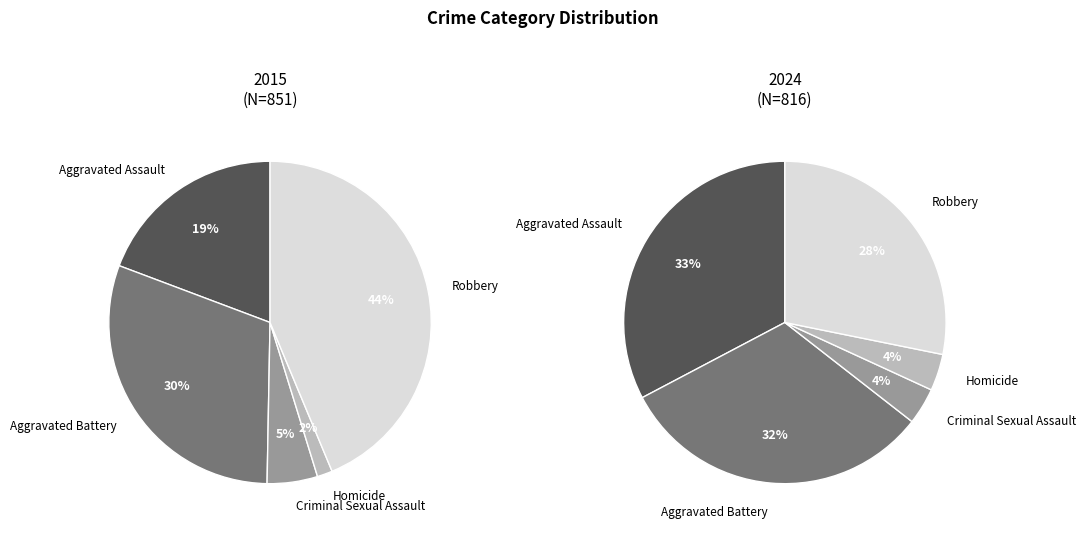

To the nearest percent, what percentage of the pie is values_2024?

30%